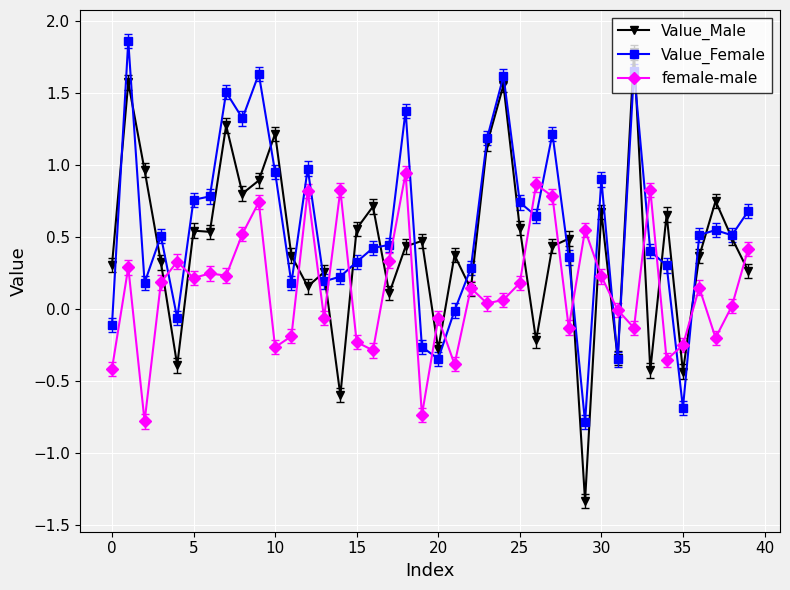

True or false: Value_Male has more than 2 points higher than both neighbors.

True